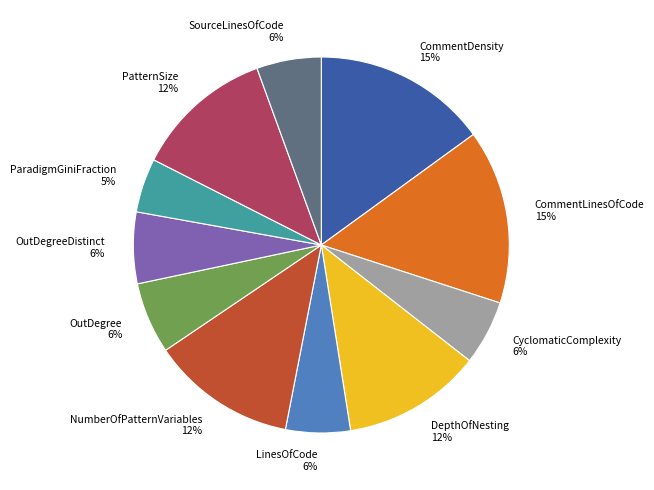

True or false: SourceLinesOfCode accounts for 6% of the total.

True